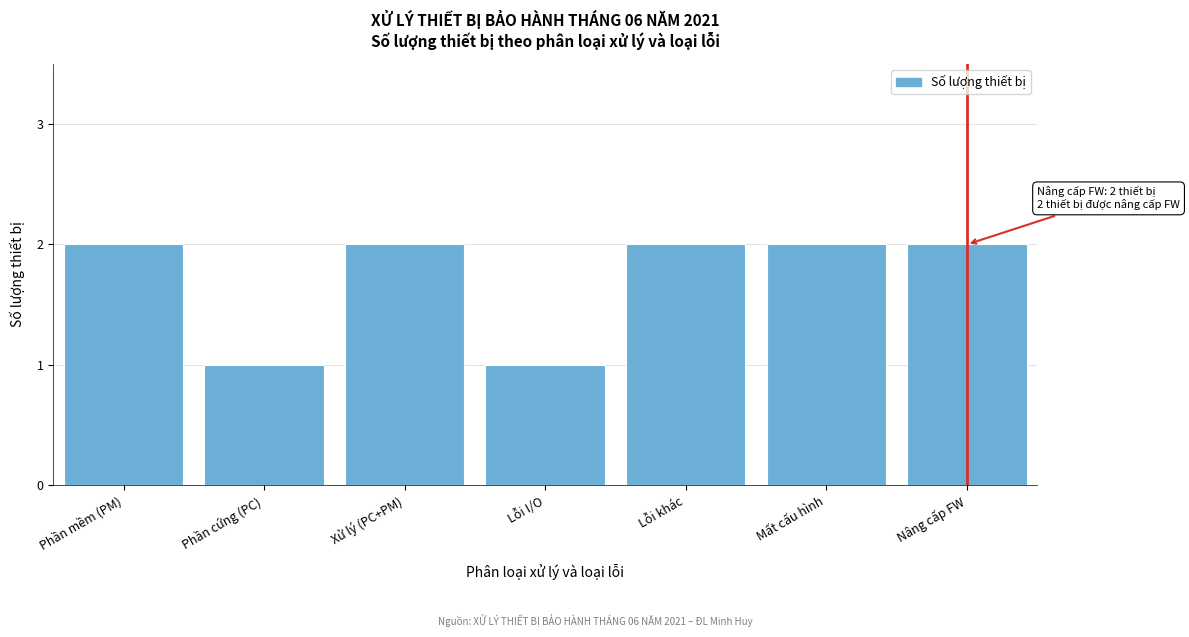

Reading left to right, transcribe all the data shown in this chart.

Phần mềm (PM)=2	Phần cứng (PC)=1	Xử lý (PC+PM)=2	Lỗi I/O=1	Lỗi khác=2	Mất cấu hình=2	Nâng cấp FW=2